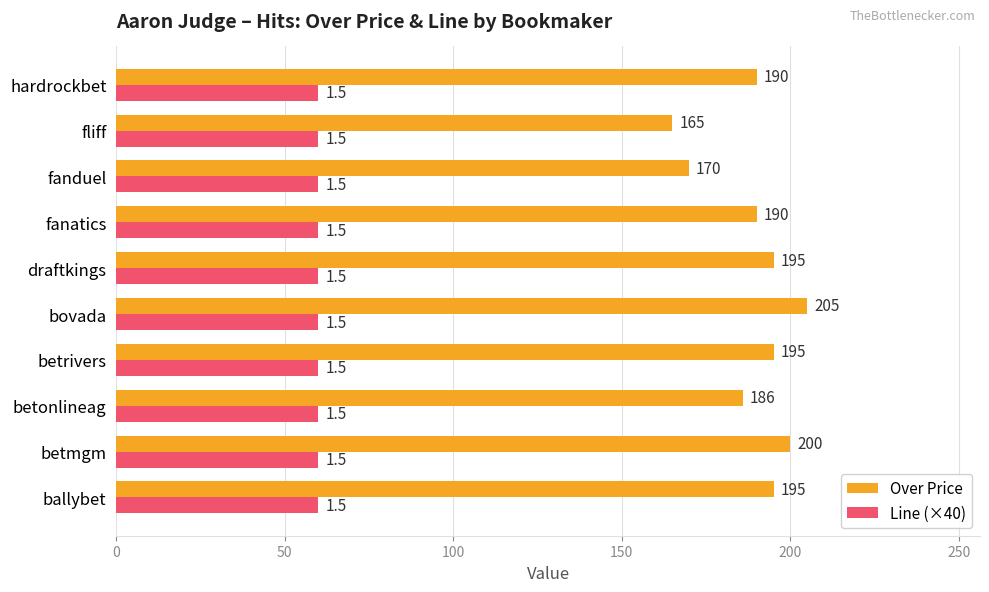

Between betrivers and fanatics, which series saw the biggest shift?

Over Price